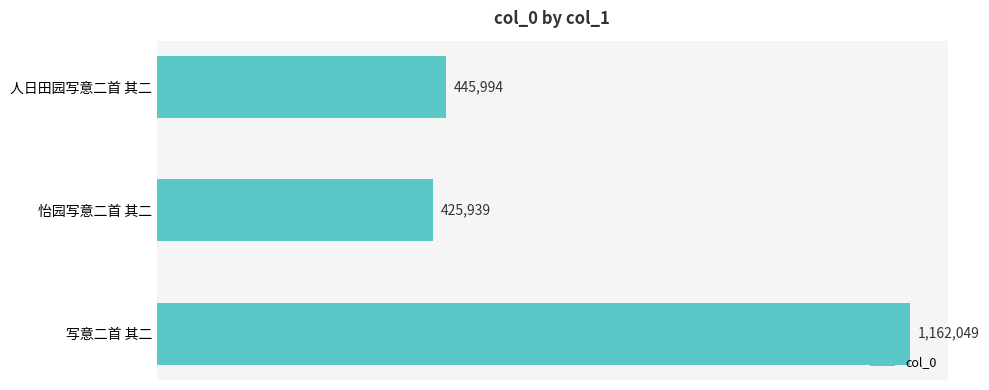

Are the bars horizontal?

Yes